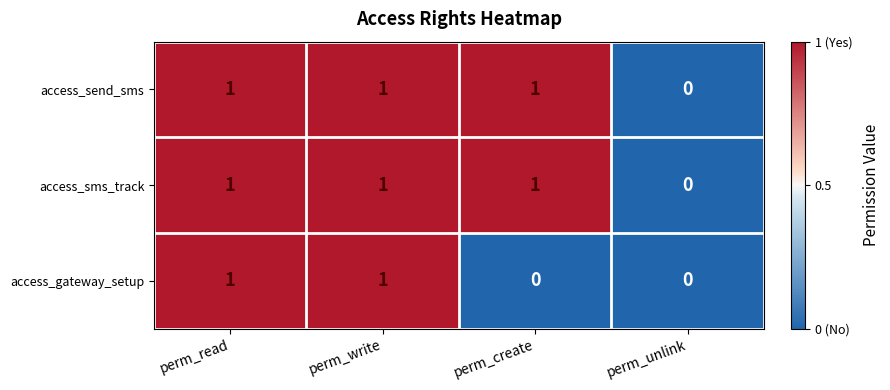

Count the number of categories in the chart.

4